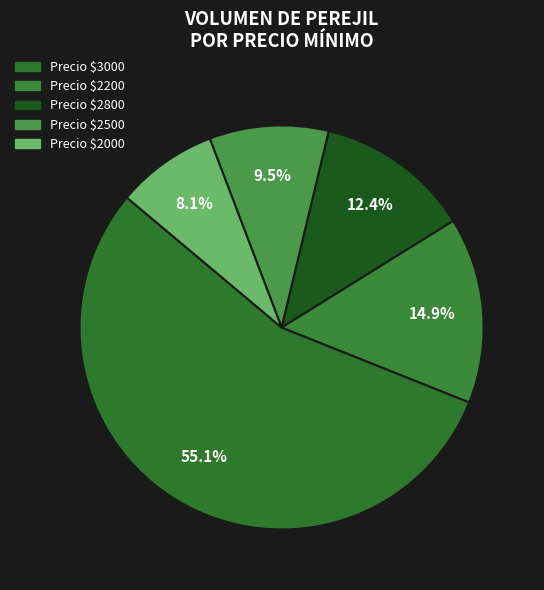

How many segments does this pie chart have?

5